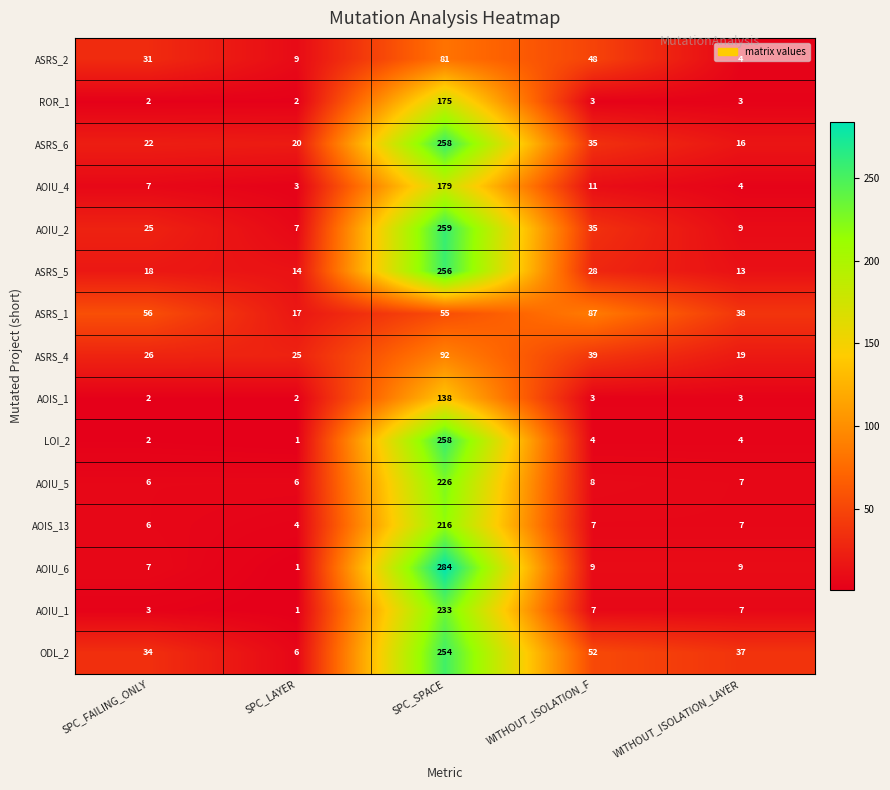

What is the total value across all series at WITHOUT_ISOLATION_LAYER?

180